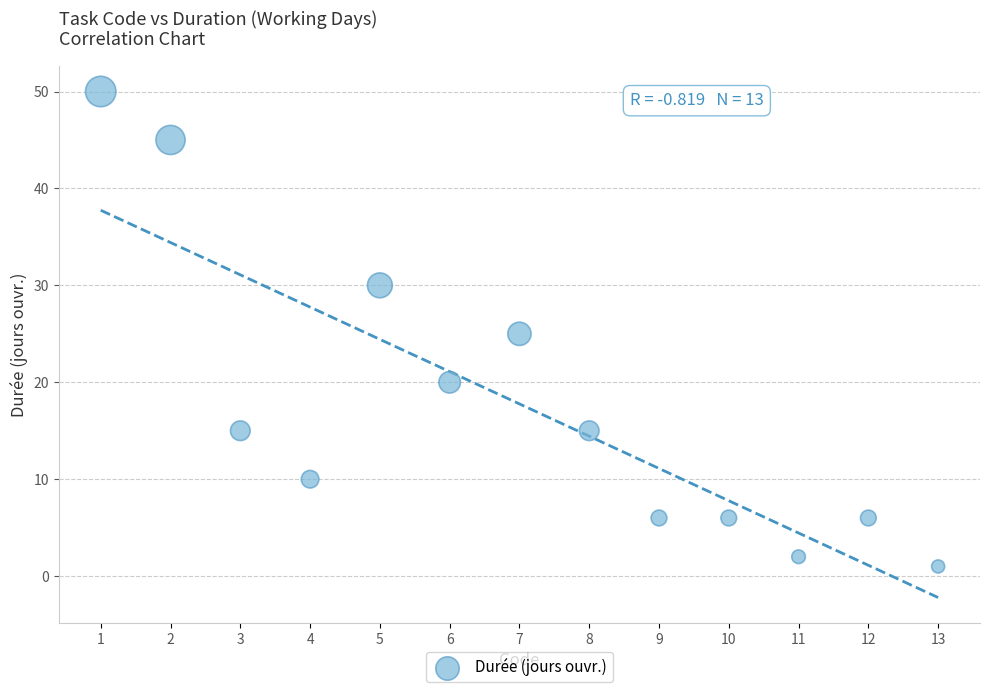

What is the range of X values (max minus min)?

12